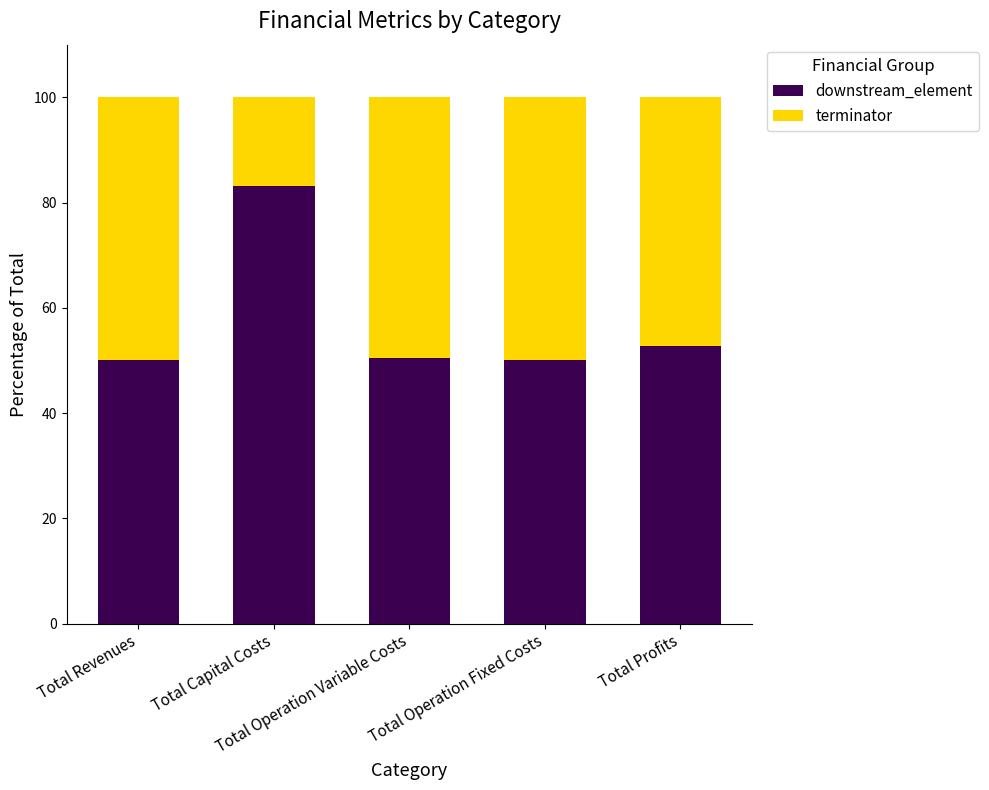

What is the lowest value of the downstream_element series?

50.0